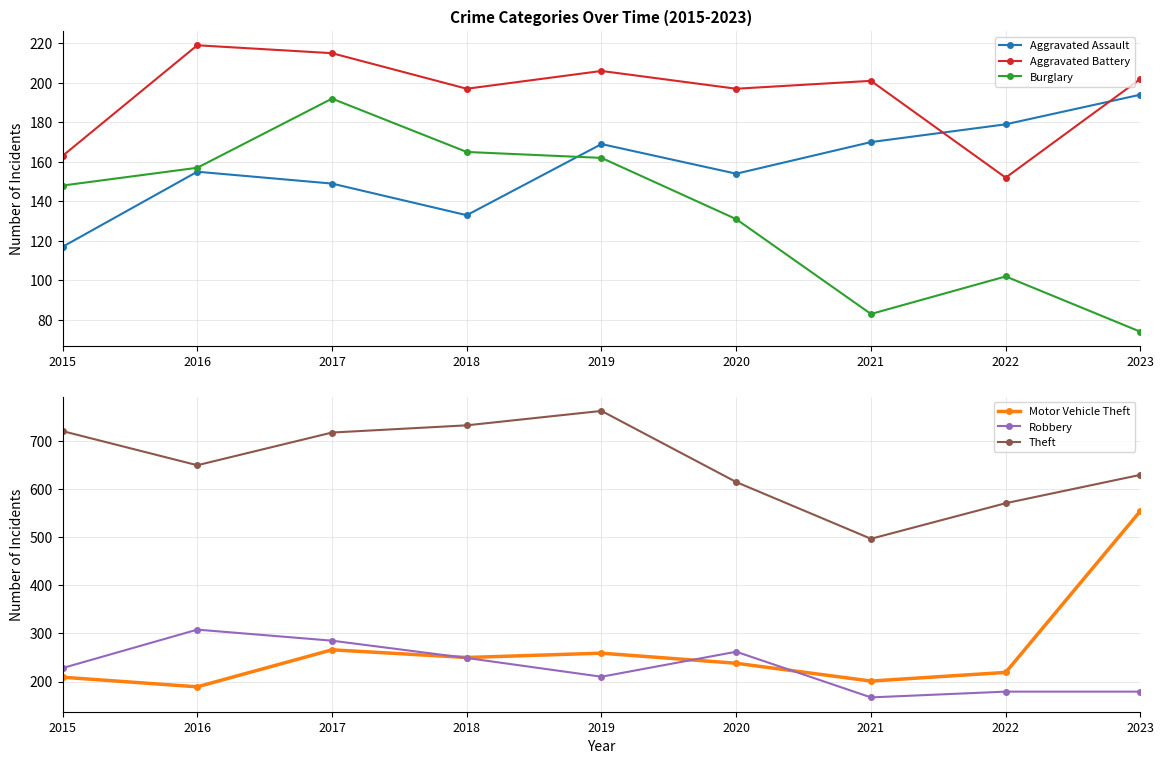

At which label does Aggravated Assault first exceed 155?

2019